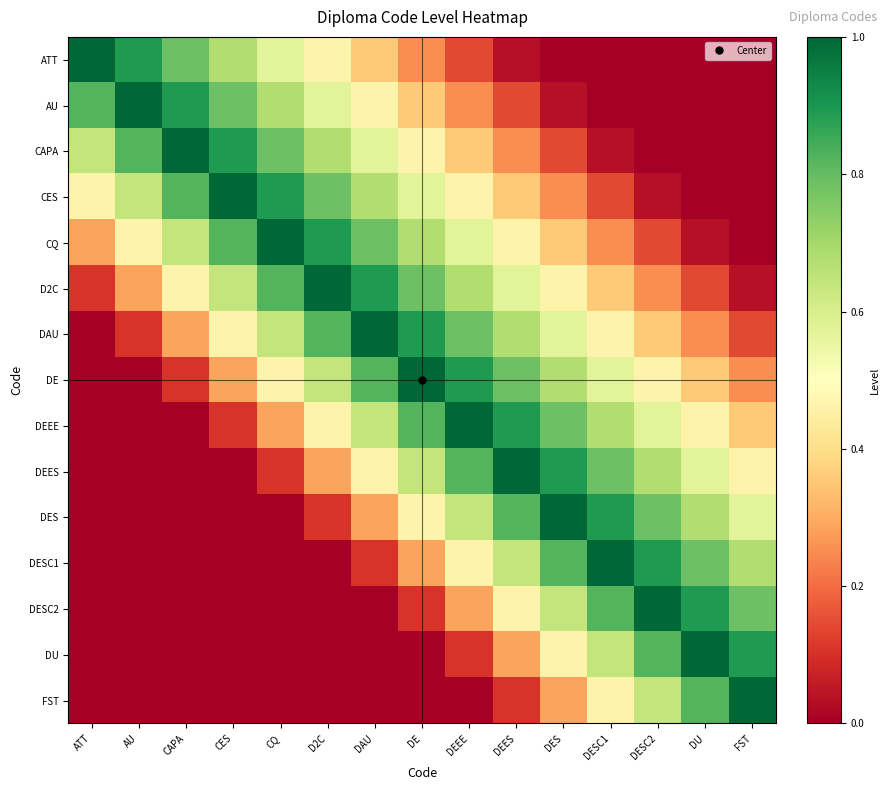

At how many categories does at least one series exceed 0?

15